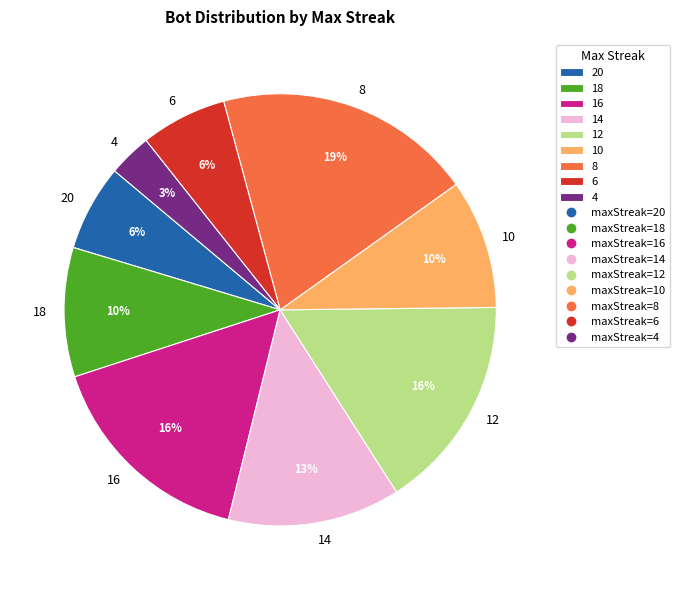

Combined, do 20 and 4 account for over 50%?

No